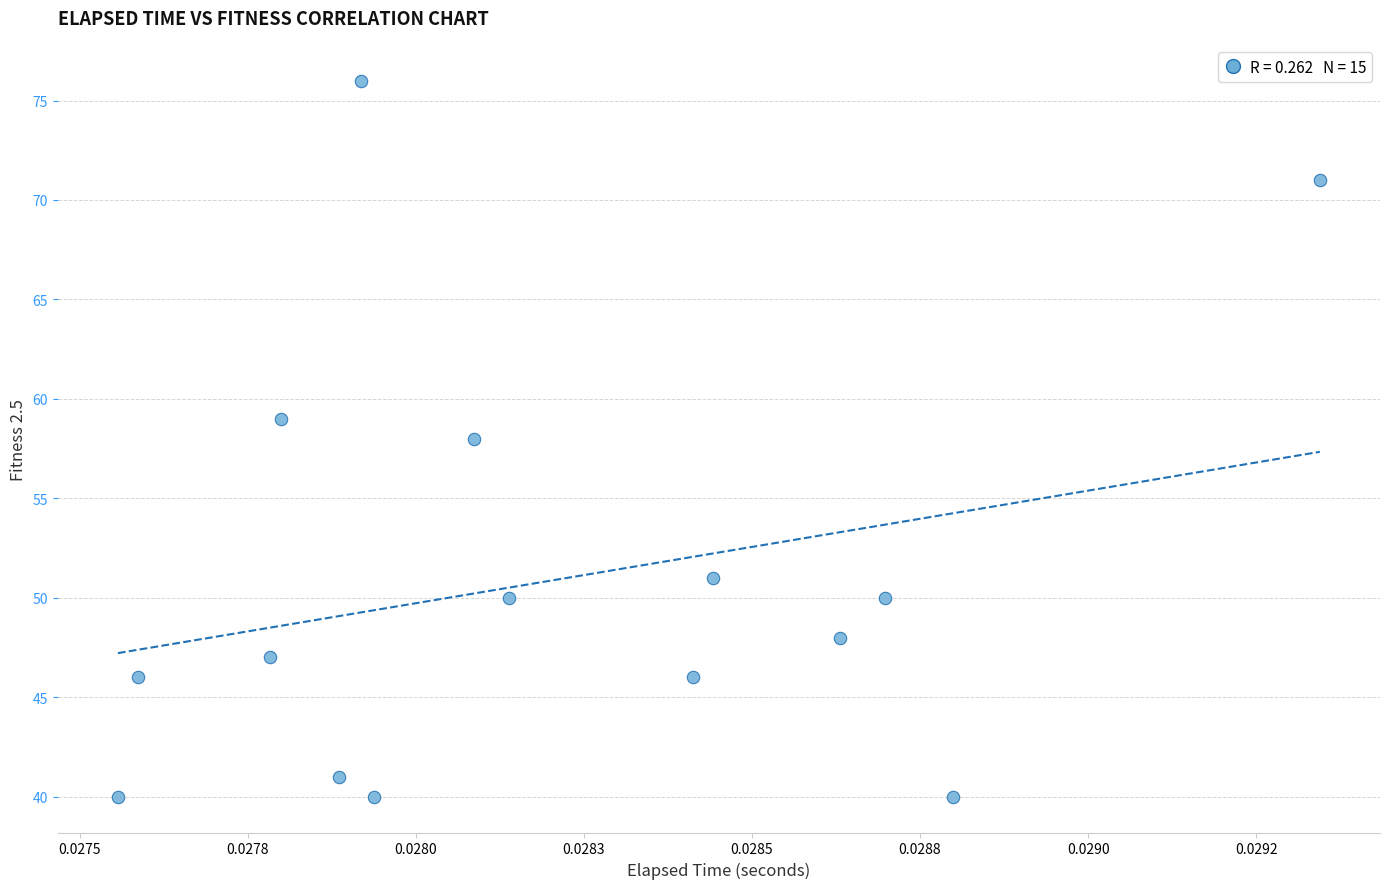

What is the range of Y values (max minus min)?

36